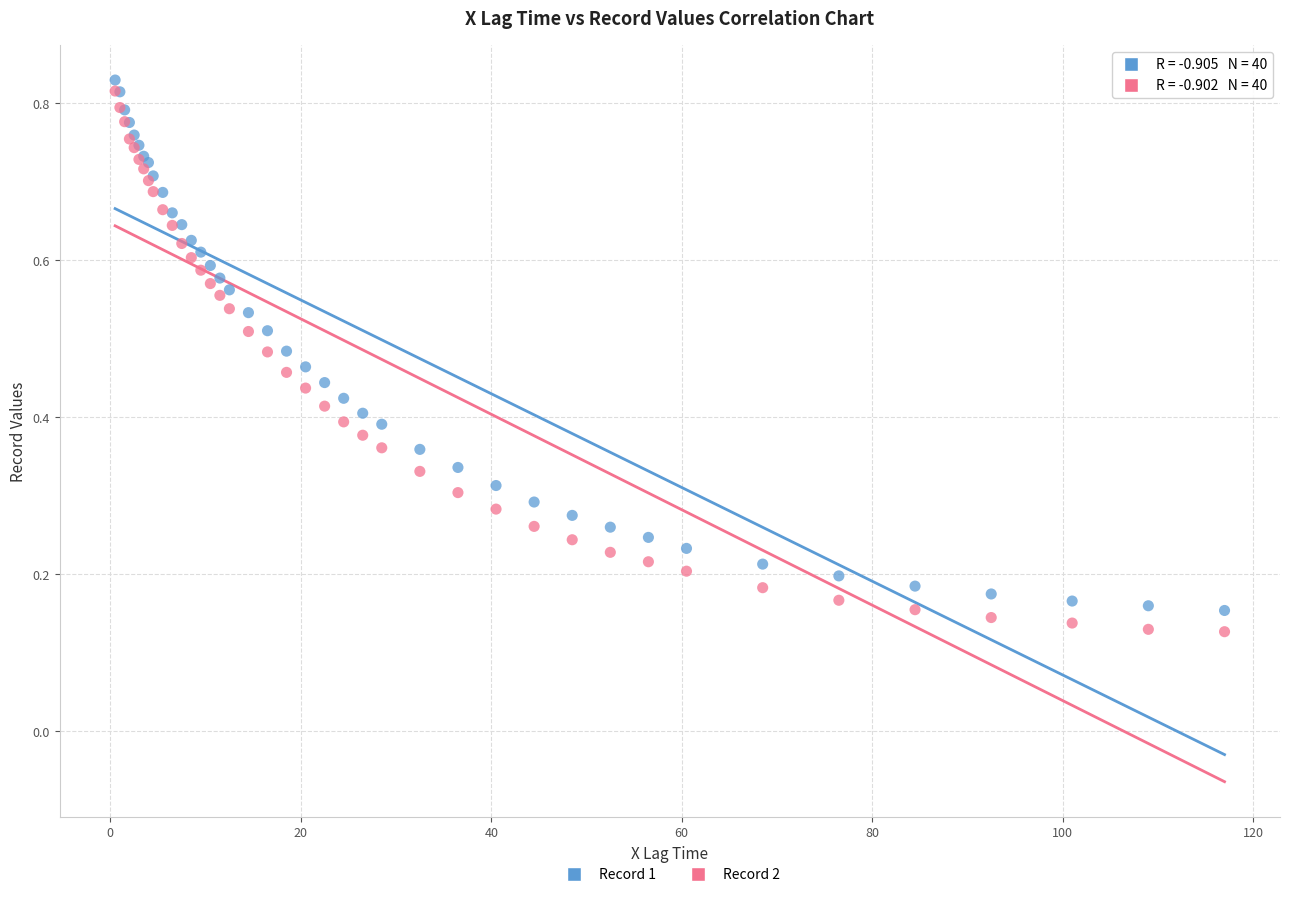

What are all the series names shown in the legend?

Record 1, Record 2